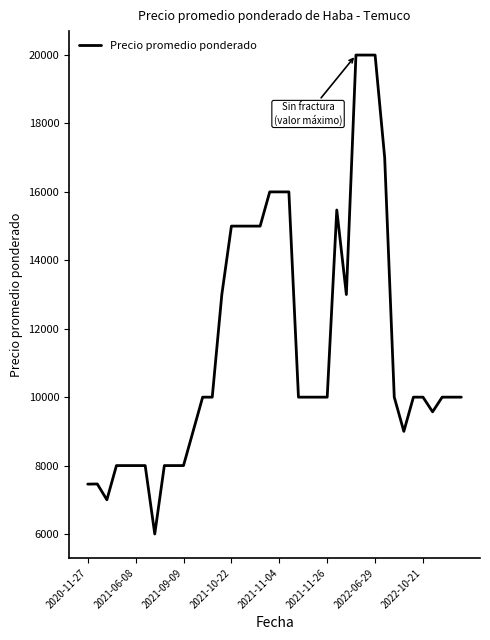

What is the maximum value shown in the chart?

20000